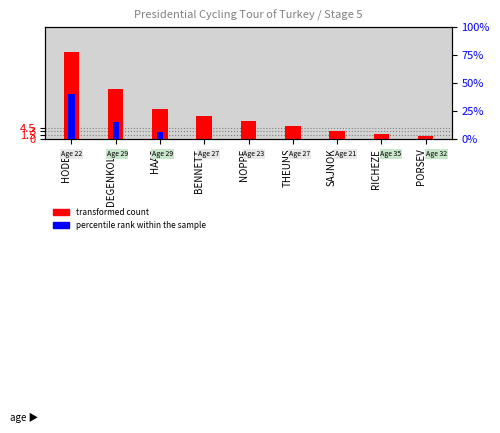

The value of percentile rank within the sample at HODEG is 40. True or false?

True